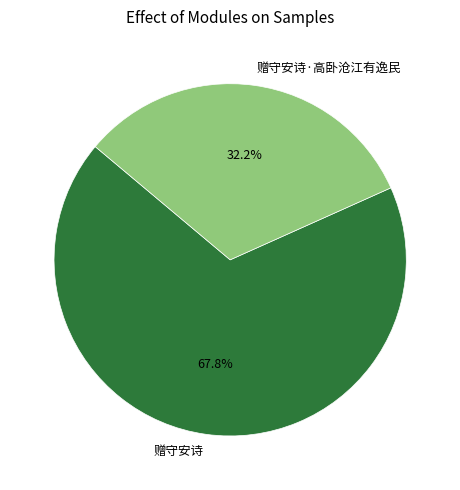

What percentage is the 赠守安诗 slice, to the nearest percent?

68%